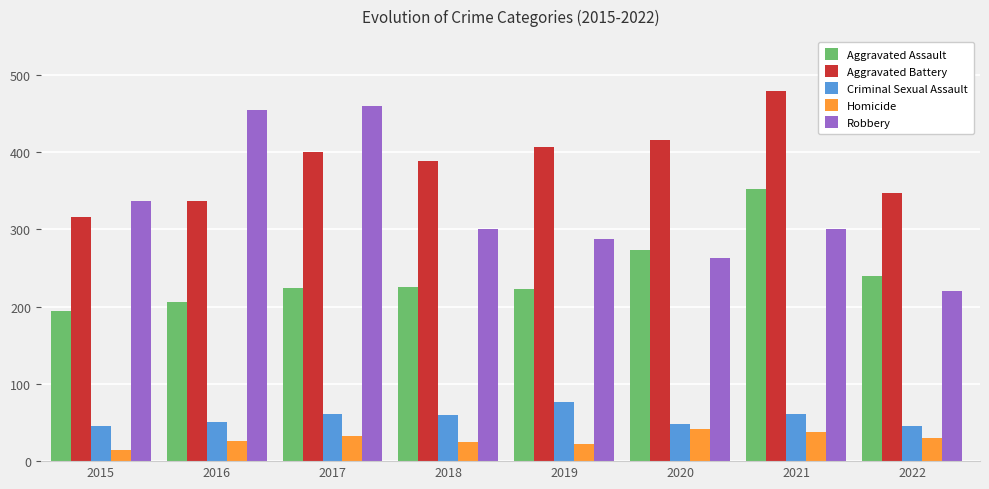

Between 2017 and 2019, which series saw the biggest shift?

Robbery